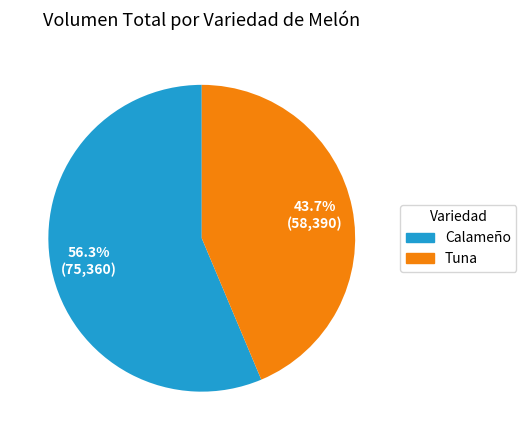

Which has a higher value, Tuna or Calameño?

Calameño